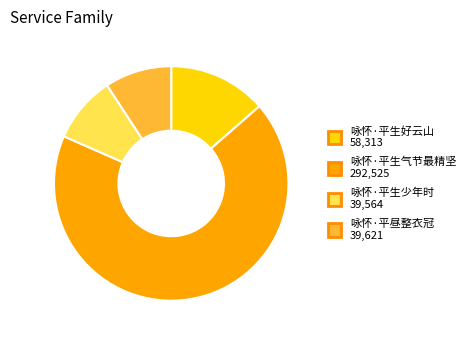

What is the ratio of the value at 咏怀·平生好云山 to the value at 咏怀·平昼整衣冠?

1.5